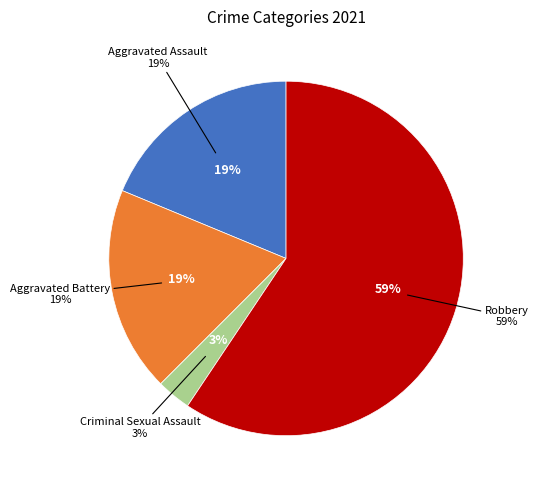

True or false: Criminal Sexual Assault accounts for 12% of the total.

False